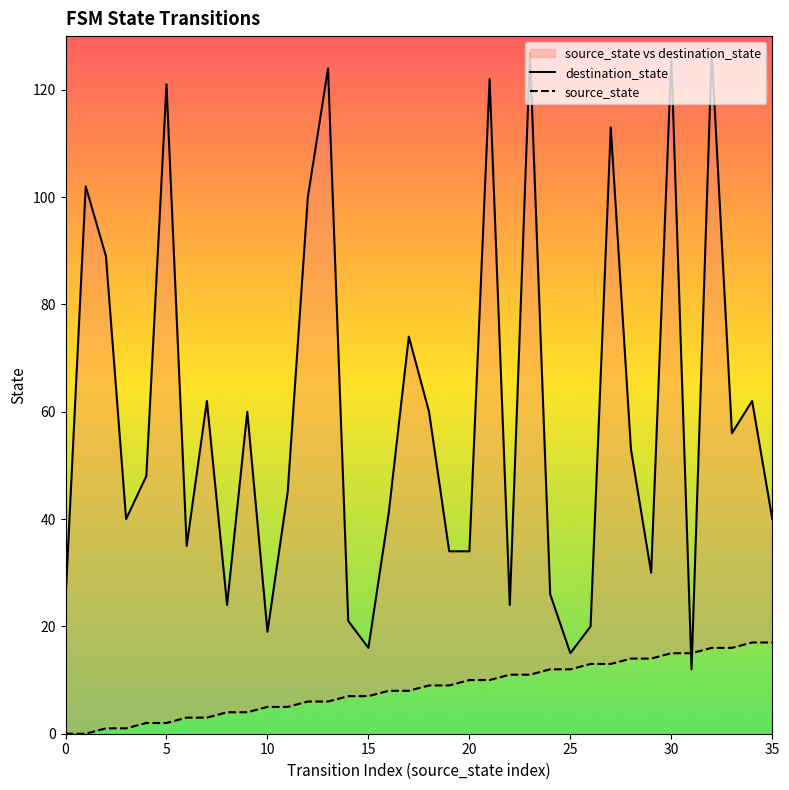

Is the value of destination_state at 15 greater than the value of source_state at 23?

Yes